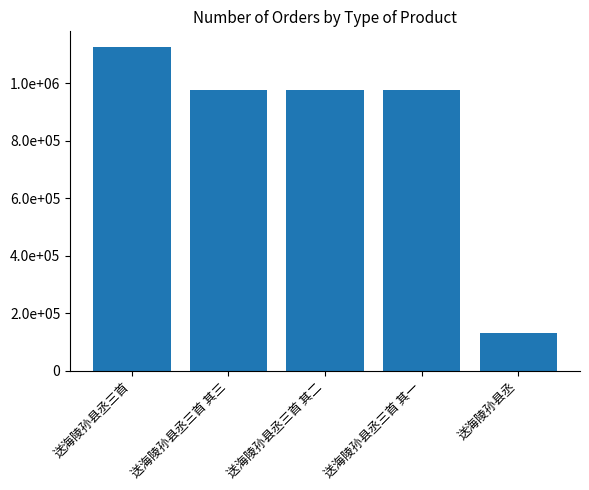

Rank the categories by value from lowest to highest.

送海陵孙县丞, 送海陵孙县丞三首 其三, 送海陵孙县丞三首 其二, 送海陵孙县丞三首 其一, 送海陵孙县丞三首